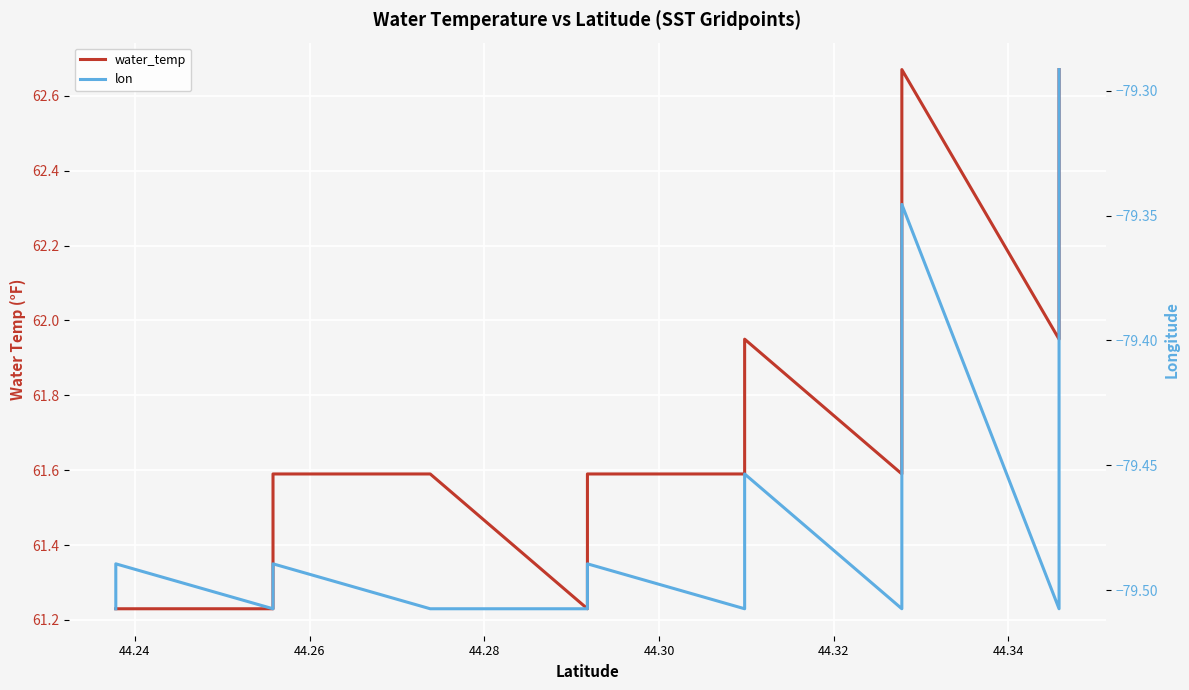

How many lines are shown in the chart?

2